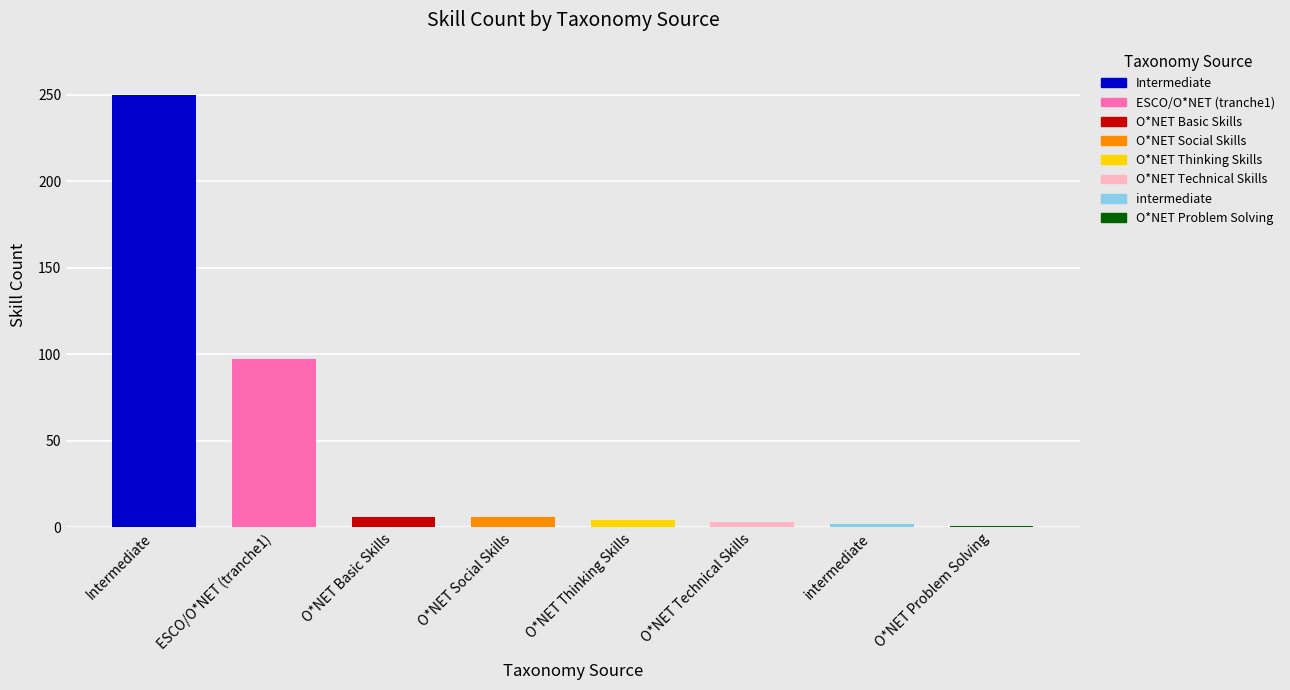

Between O*NET Basic Skills and intermediate, which is larger?

O*NET Basic Skills